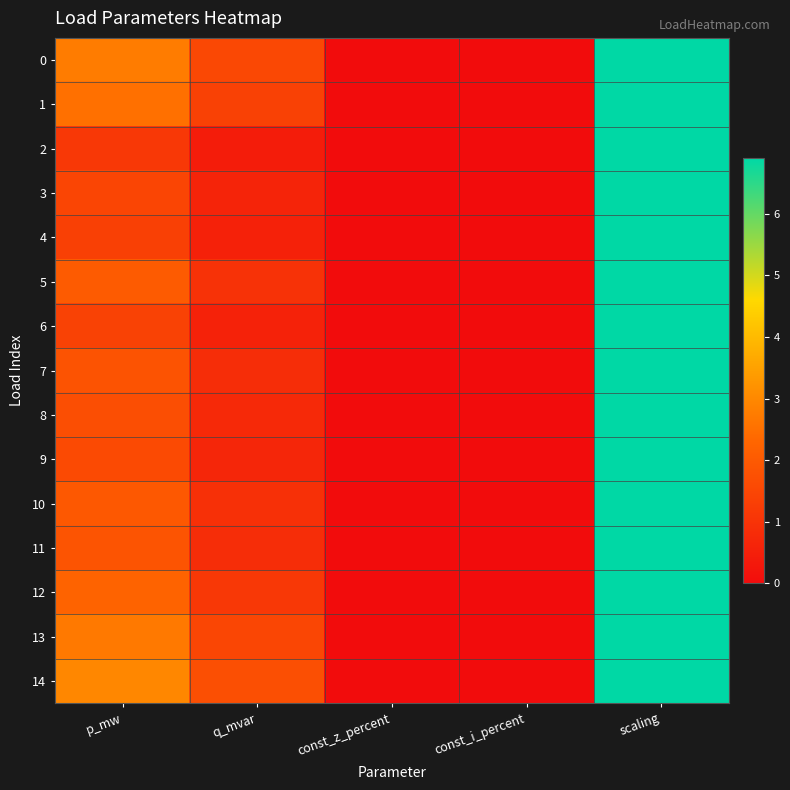

Reading left to right, transcribe all the data shown in this chart.

0: p_mw=2.8	q_mvar=1.5	const_z_percent=0.0	const_i_percent=0.0	scaling=6.9
1: p_mw=2.5	q_mvar=1.4	const_z_percent=0.0	const_i_percent=0.0	scaling=6.9
2: p_mw=1.1	q_mvar=0.4	const_z_percent=0.0	const_i_percent=0.0	scaling=6.9
3: p_mw=1.5	q_mvar=0.6	const_z_percent=0.0	const_i_percent=0.0	scaling=6.9
4: p_mw=1.3	q_mvar=0.5	const_z_percent=0.0	const_i_percent=0.0	scaling=6.9
5: p_mw=2.0	q_mvar=1.0	const_z_percent=0.0	const_i_percent=0.0	scaling=6.9
6: p_mw=1.4	q_mvar=0.6	const_z_percent=0.0	const_i_percent=0.0	scaling=6.9
7: p_mw=1.8	q_mvar=0.8	const_z_percent=0.0	const_i_percent=0.0	scaling=6.9
8: p_mw=1.7	q_mvar=0.7	const_z_percent=0.0	const_i_percent=0.0	scaling=6.9
9: p_mw=1.6	q_mvar=0.7	const_z_percent=0.0	const_i_percent=0.0	scaling=6.9
10: p_mw=2.0	q_mvar=0.9	const_z_percent=0.0	const_i_percent=0.0	scaling=6.9
11: p_mw=1.8	q_mvar=0.8	const_z_percent=0.0	const_i_percent=0.0	scaling=6.9
12: p_mw=2.2	q_mvar=1.1	const_z_percent=0.0	const_i_percent=0.0	scaling=6.9
13: p_mw=2.7	q_mvar=1.5	const_z_percent=0.0	const_i_percent=0.0	scaling=6.9
14: p_mw=3.0	q_mvar=1.7	const_z_percent=0.0	const_i_percent=0.0	scaling=6.9